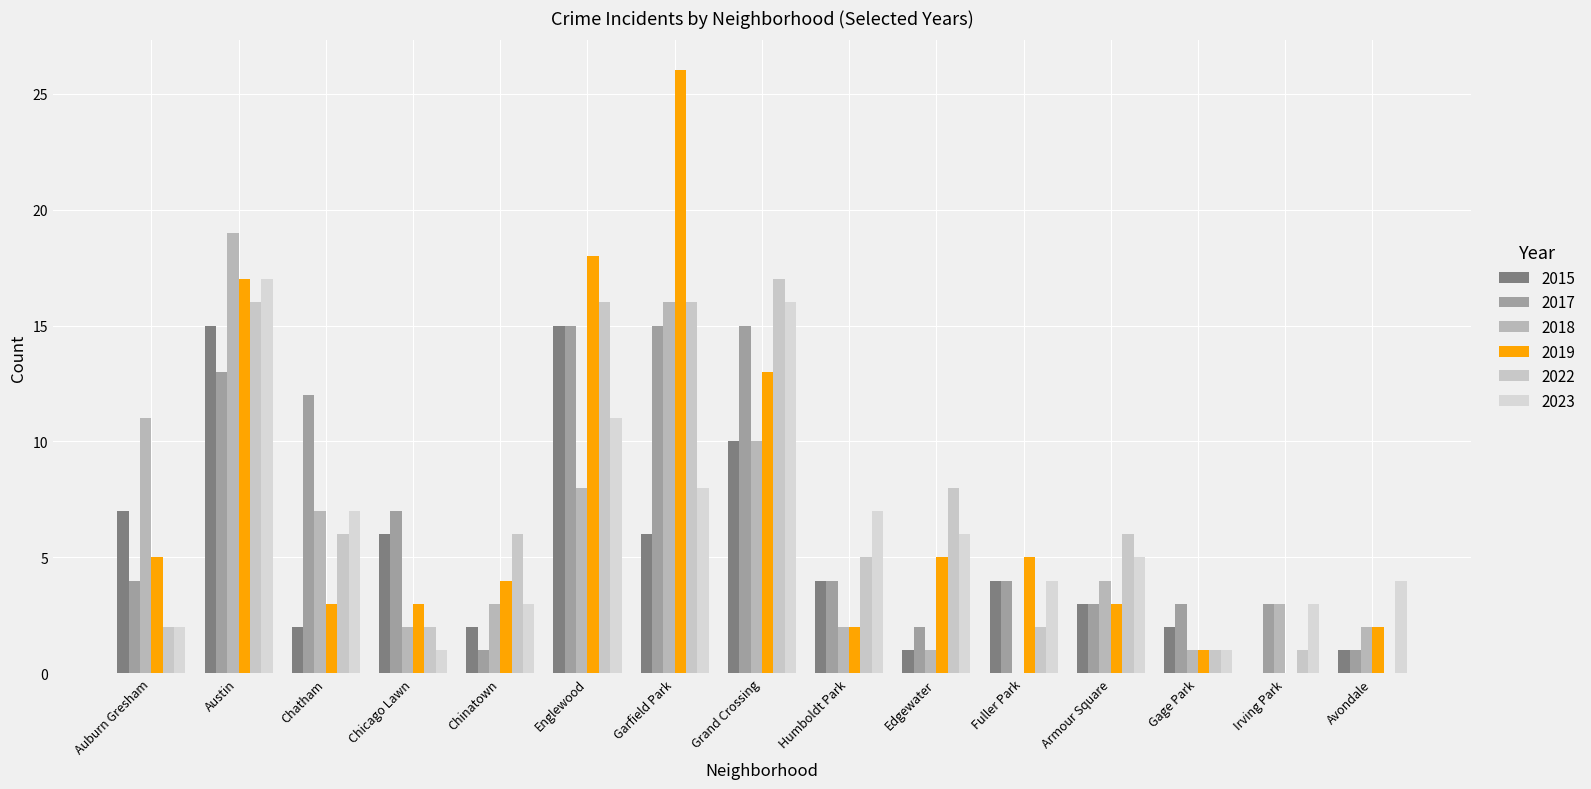

At how many categories does at least one series exceed 18?

2